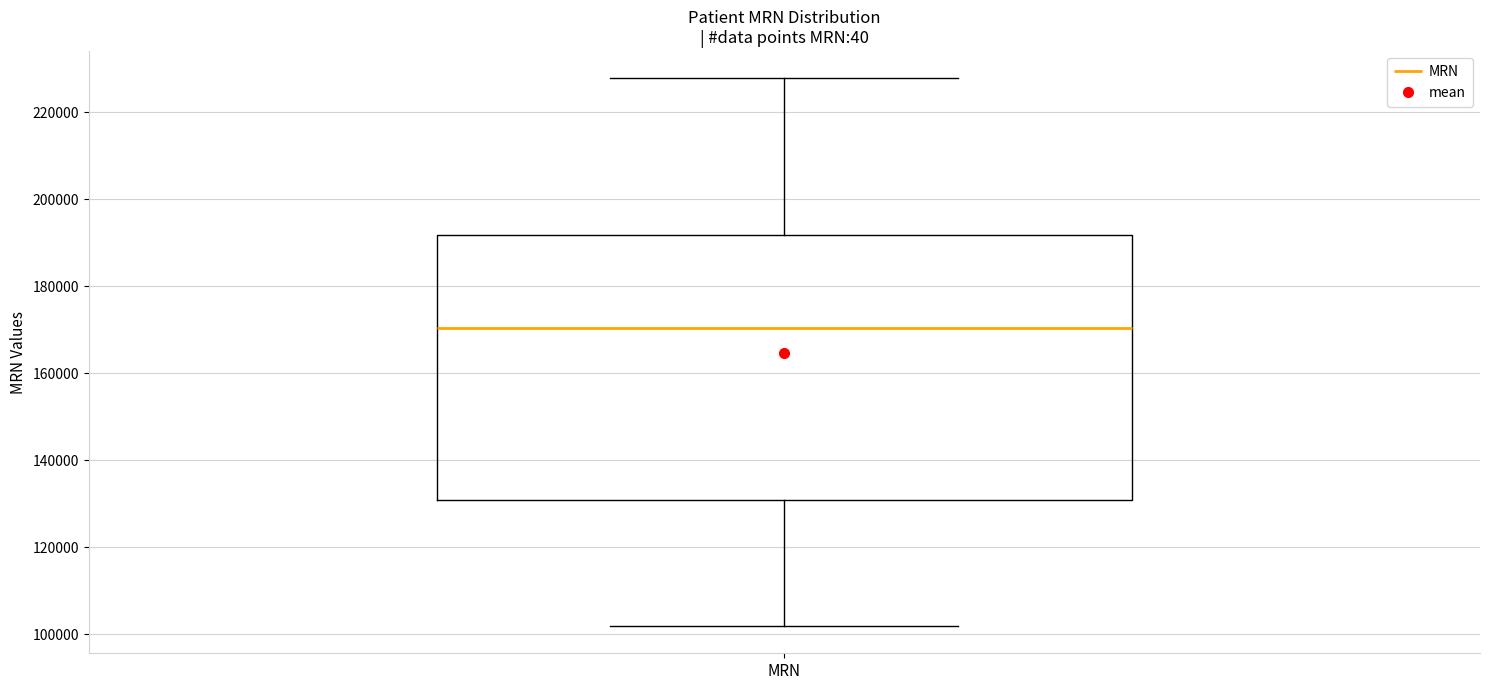

Transcribe this box plot: give where the median line is, the range the box spans, and where the two whiskers end, as read against the y-axis. The values are not printed on the chart, so give them approximately, as read against the axis.

median 170000, box 130000 to 192000, whiskers 102000 to 228000